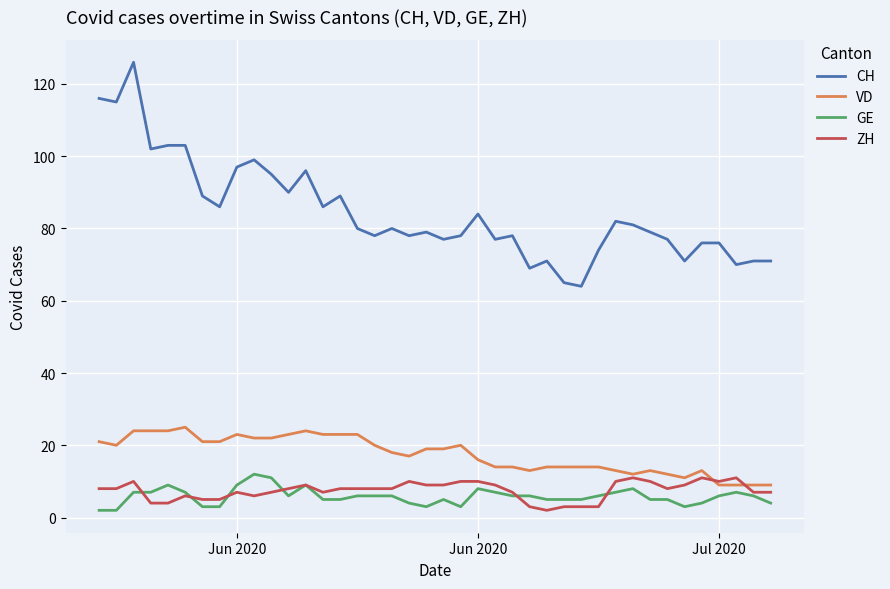

How many GE values are between 5 and 7?

23